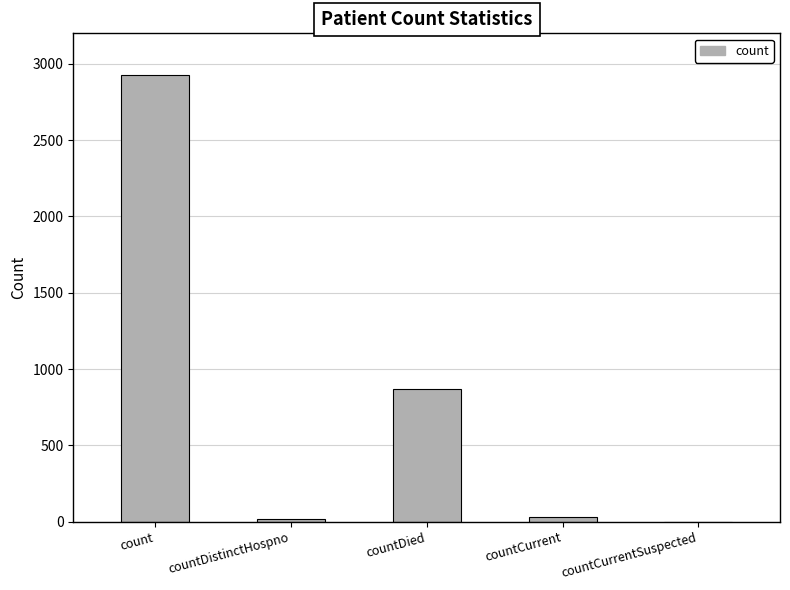

Does the chart contain stacked bars?

No